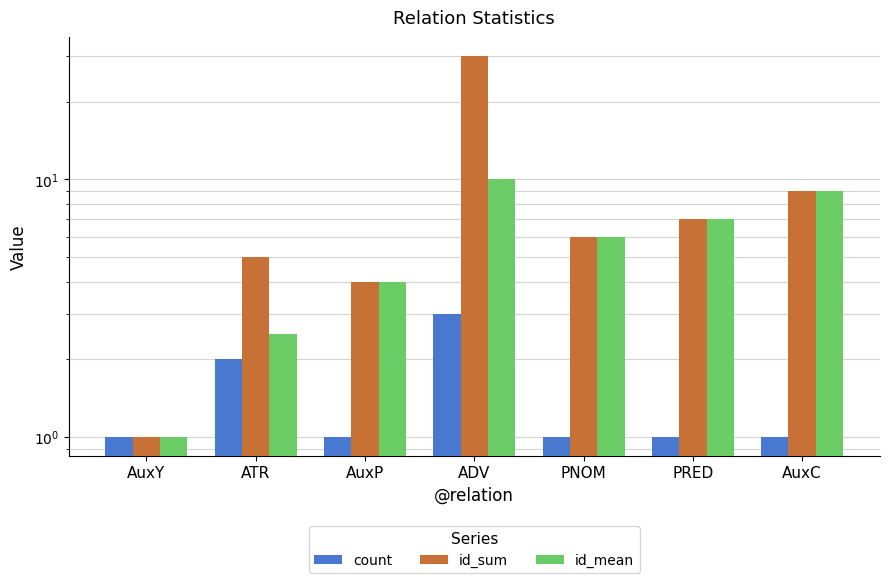

What is the difference between the maximum and second lowest values in the id_sum series?

26.0